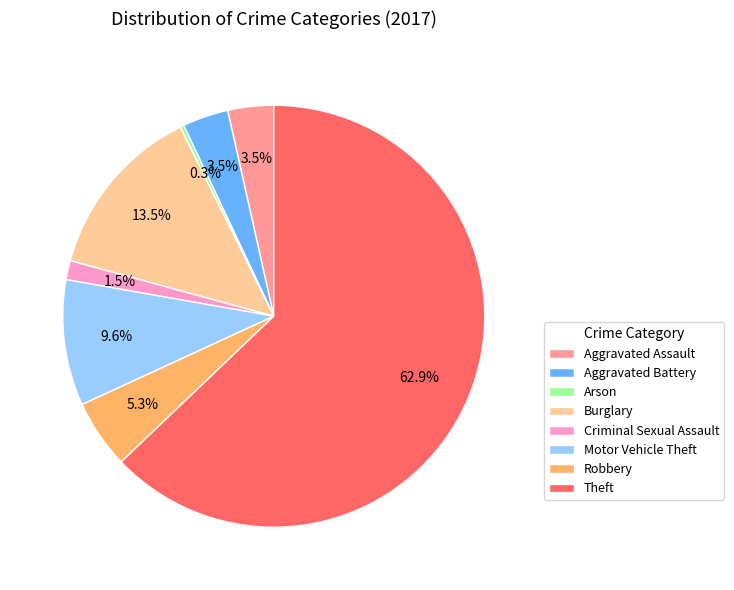

What is the ratio of the value at Aggravated Battery to the value at Burglary?

0.3